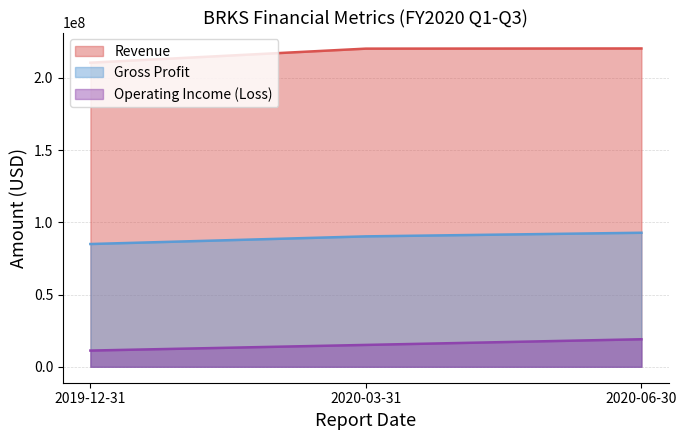

What are all the series names shown in the legend?

Revenue, Gross Profit, Operating Income (Loss)